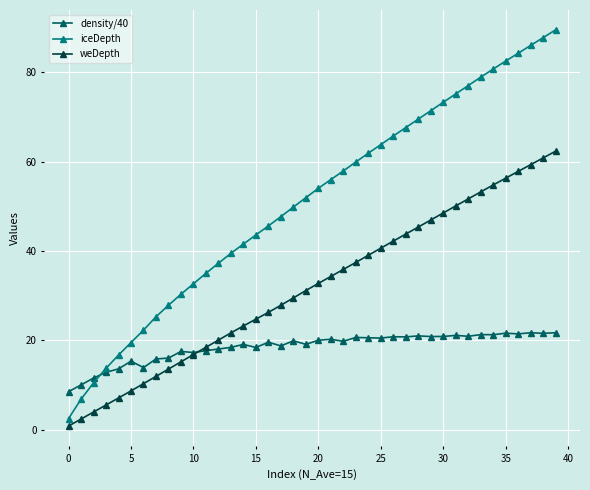

What is the maximum value shown in the chart?

89.6